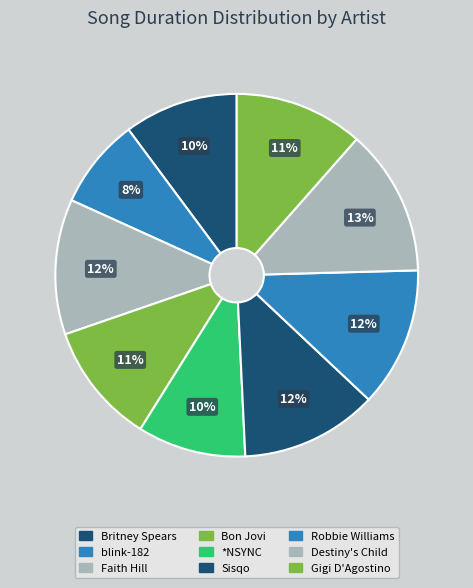

To the nearest percent, what is the difference between the largest and smallest slice percentages?

5%